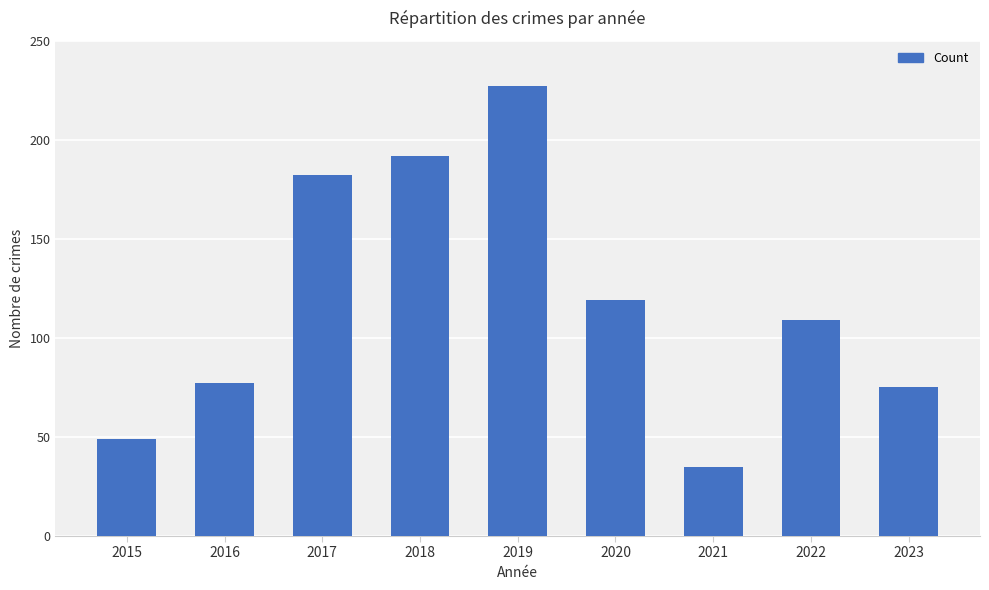

How many distinct data groups are displayed?

1